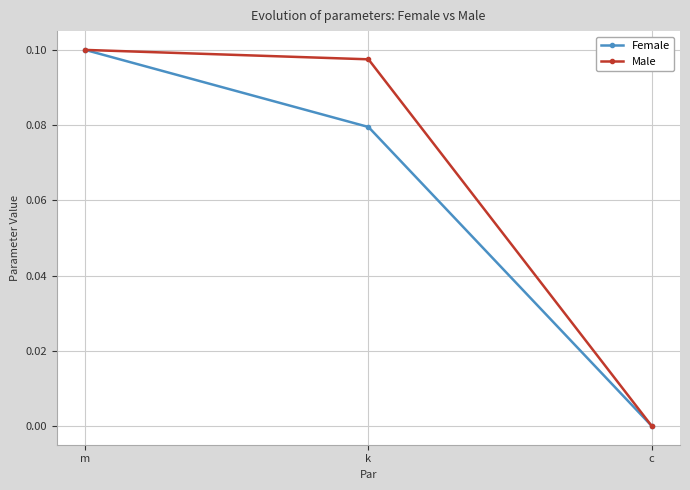

List the series in order of their overall mean, lowest first.

Female, Male